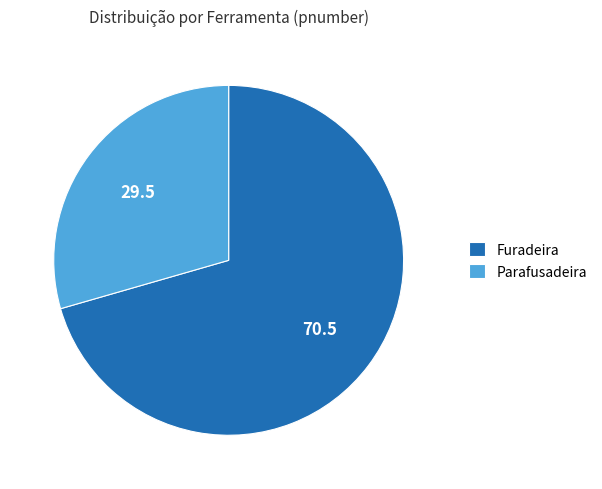

Is there any slice that represents more than half of the pie?

Yes